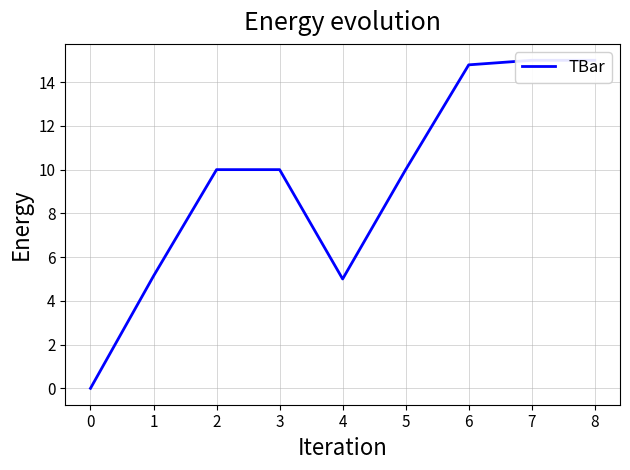

At which category does the chart reach its peak across all series?

7